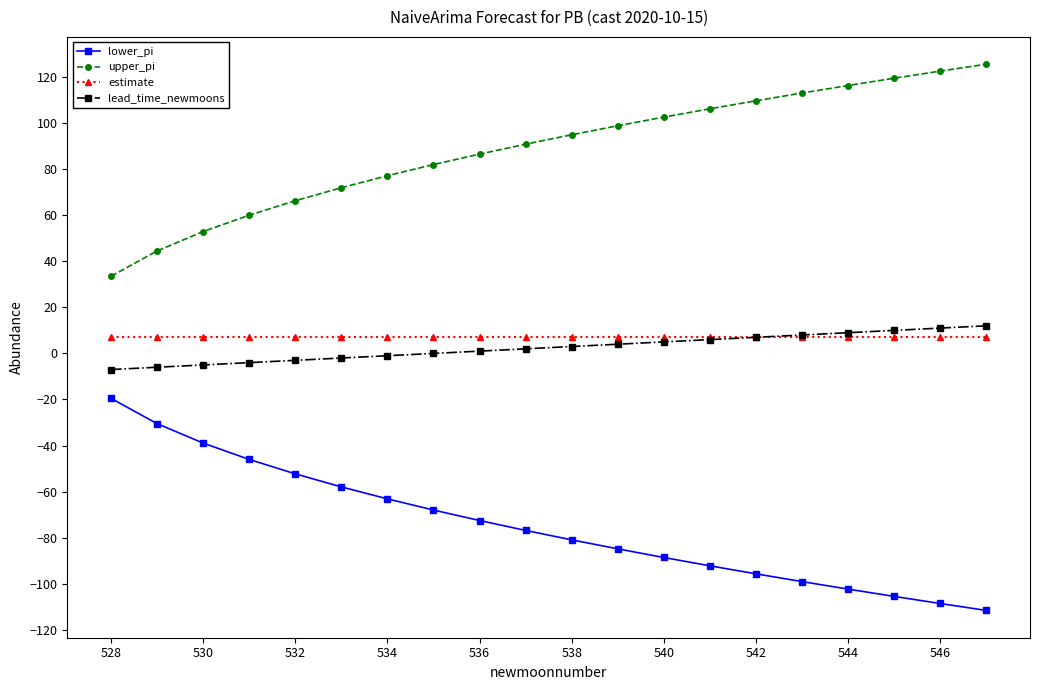

True or false: estimate and lower_pi intersect in this chart.

False